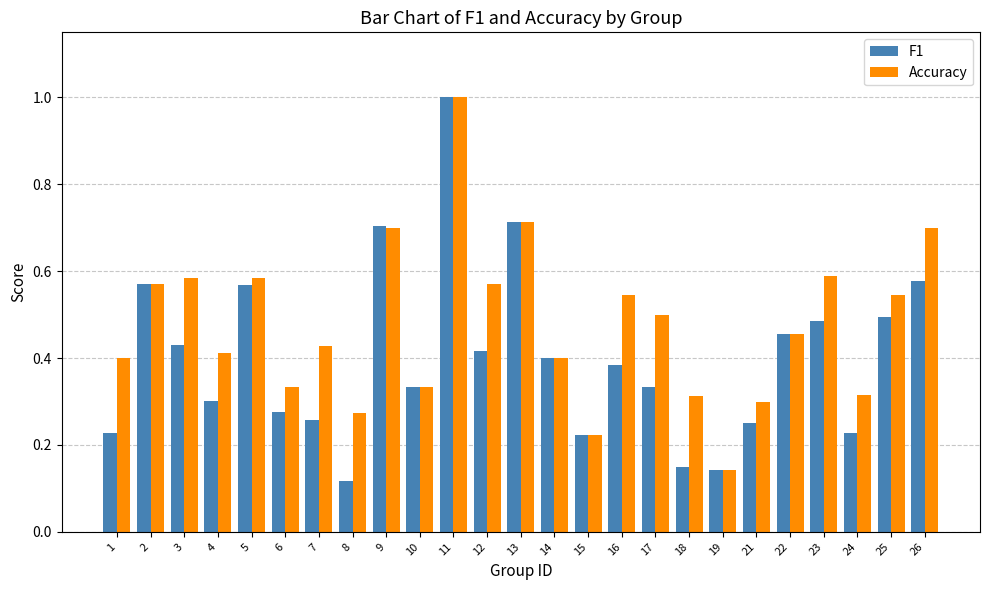

What is the sum of the Accuracy values at 11 and 9?

1.7